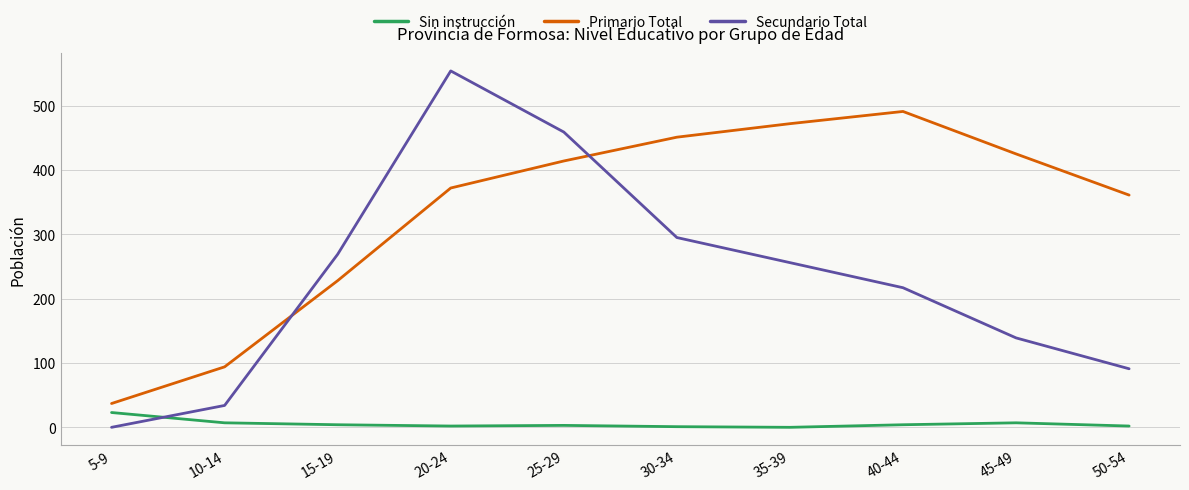

True or false: Secundario Total has more than 1 interior local peaks.

False